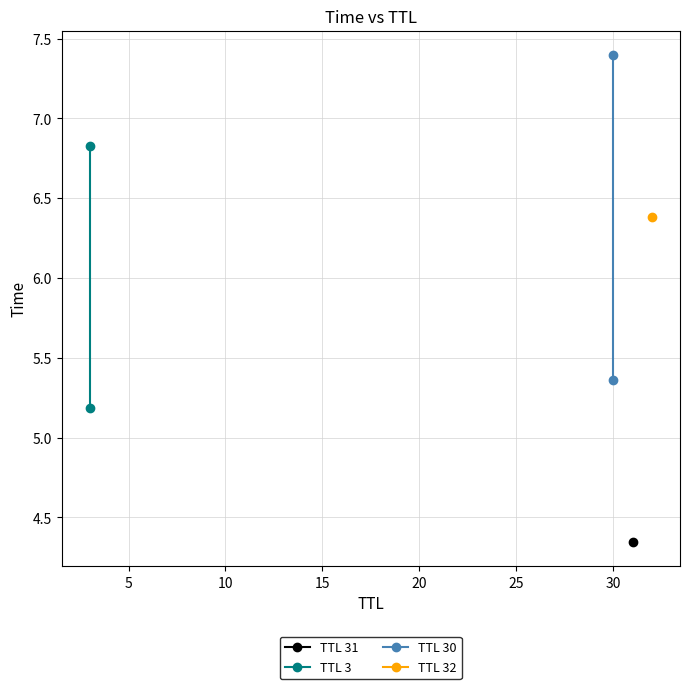

What is the value of the TTL 30 point at the 2nd from the left?

7.4